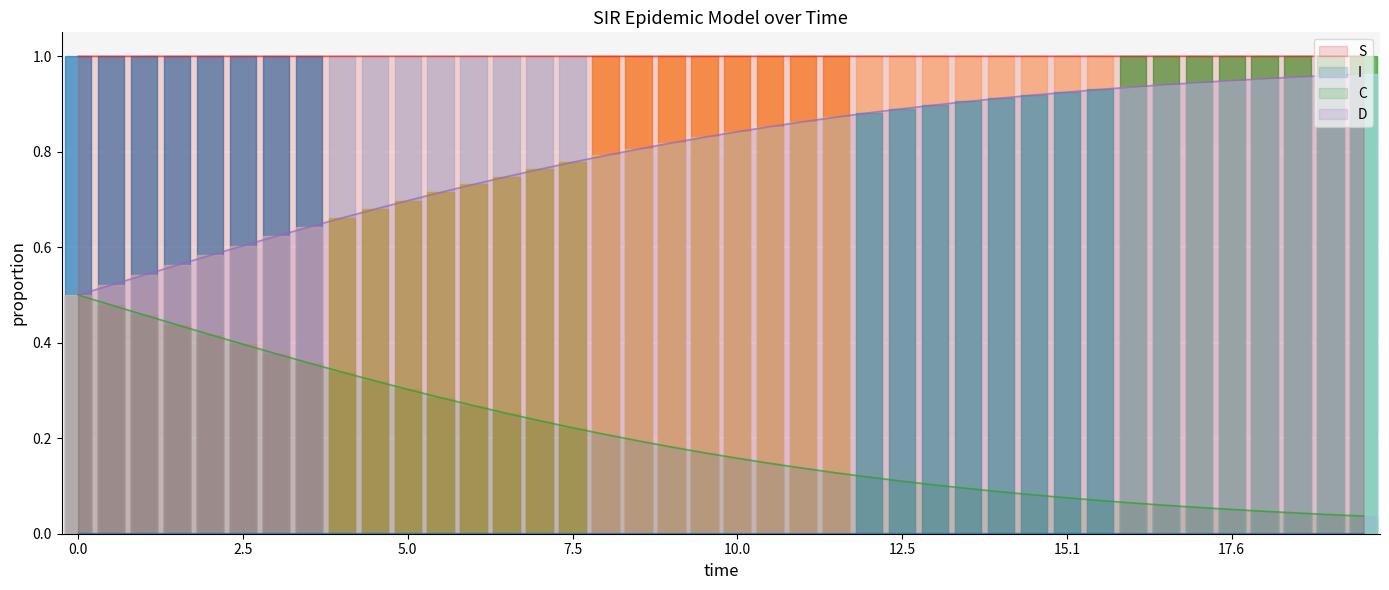

How many data points does each series have?

40